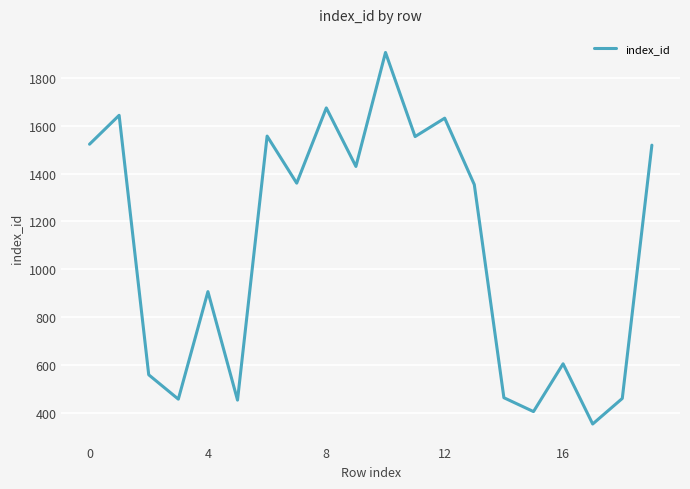

What is the greatest value displayed?

1907